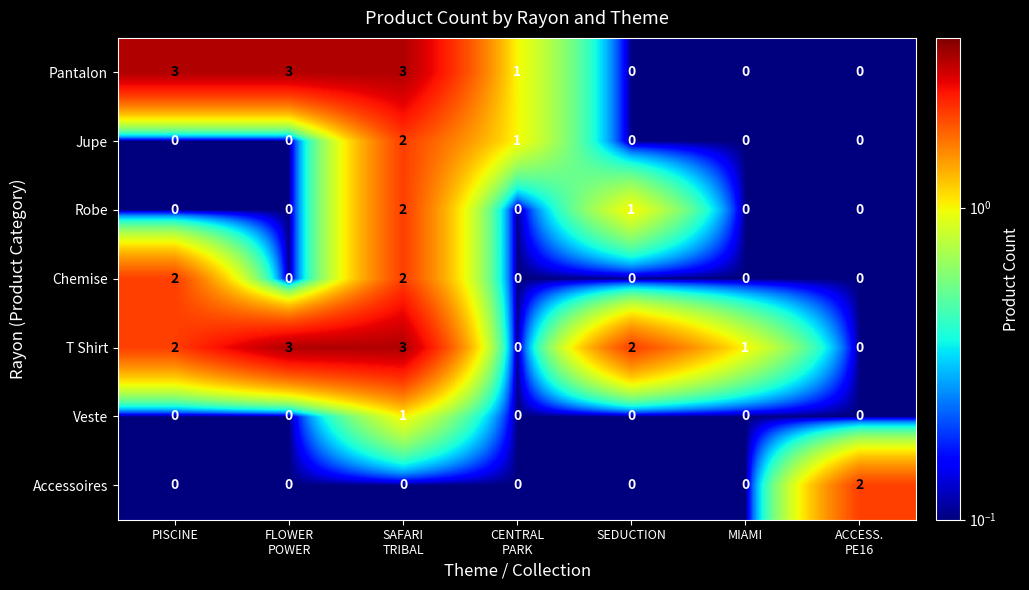

Between PISCINE and ACCESS.
PE16, which series saw the biggest shift?

Pantalon